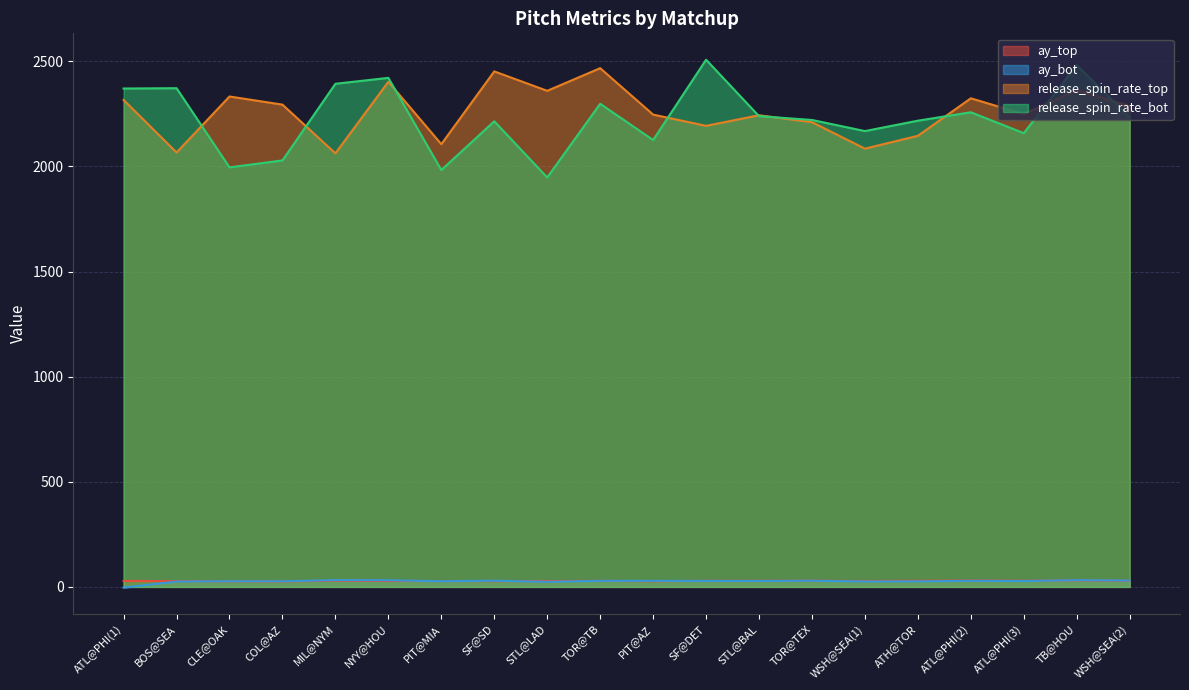

What is the value of the ay_bot point at the 9th from the left?

24.2